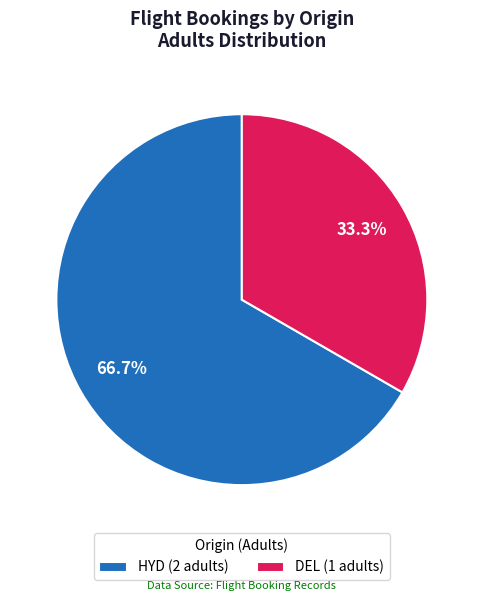

Combined, what portion of the pie is DEL and HYD?

100.0%